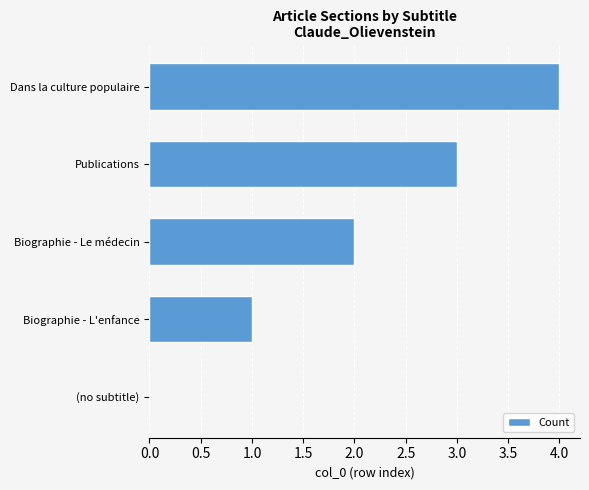

True or false: the data shows 2 at Biographie - L'enfance.

False